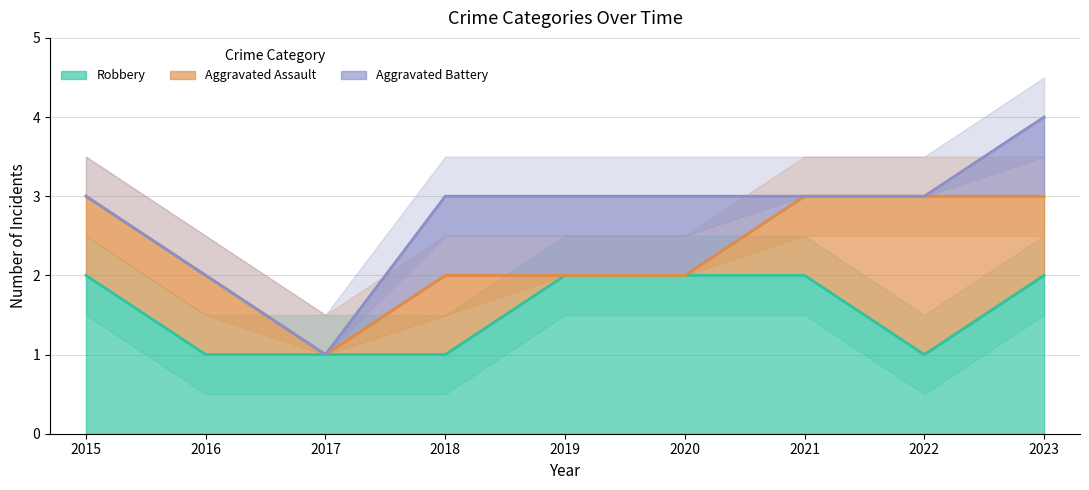

Which series has the largest total across all categories?

Robbery